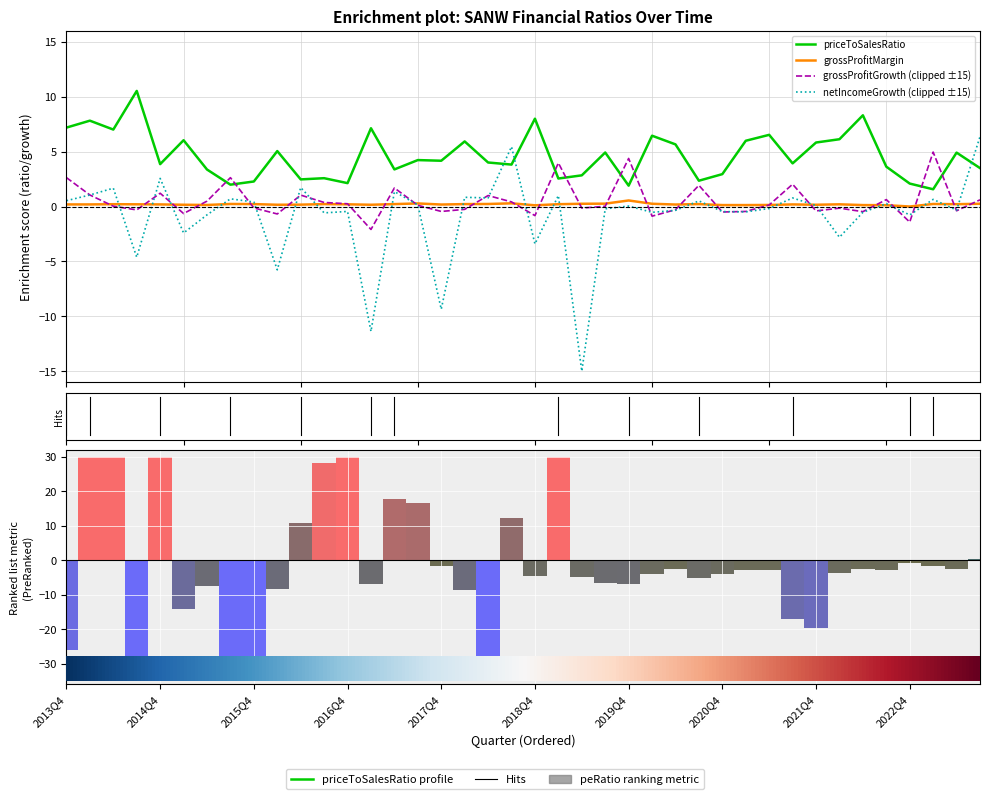

What position from the left is 2019Q3?

24